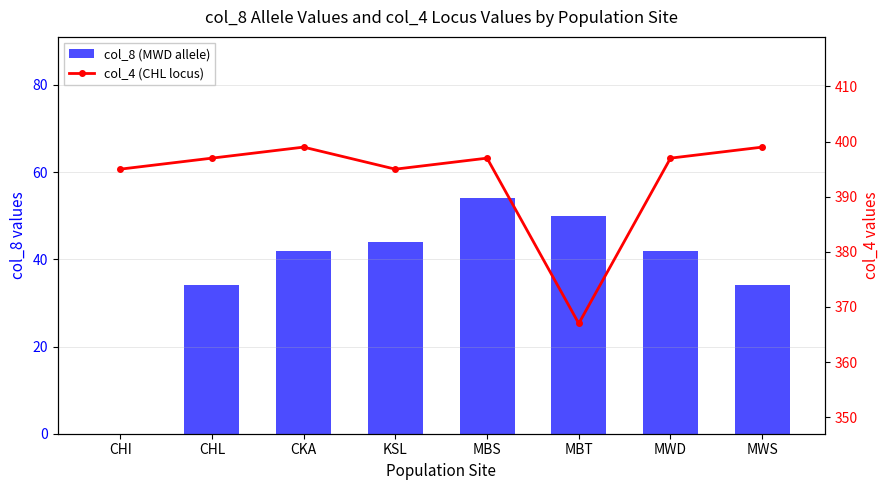

Is it true that col_4 (CHL locus) equals 598 at CHL?

False